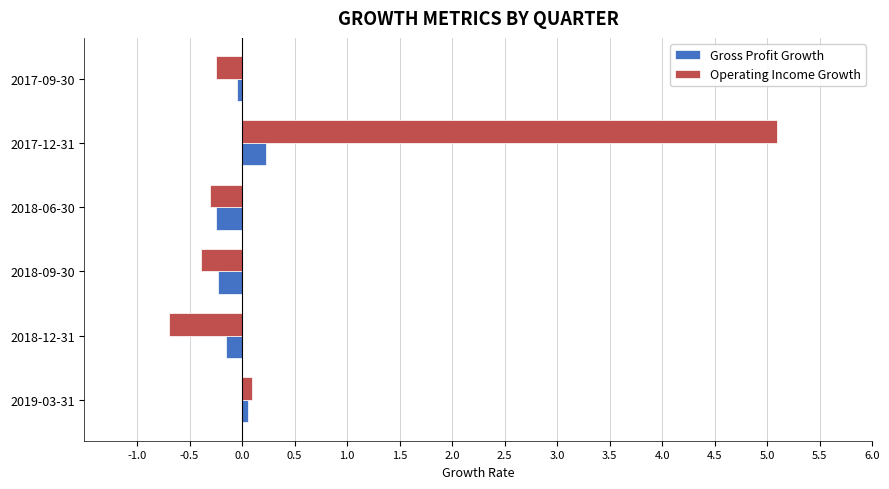

At which label is Operating Income Growth closest to 2?

2019-03-31